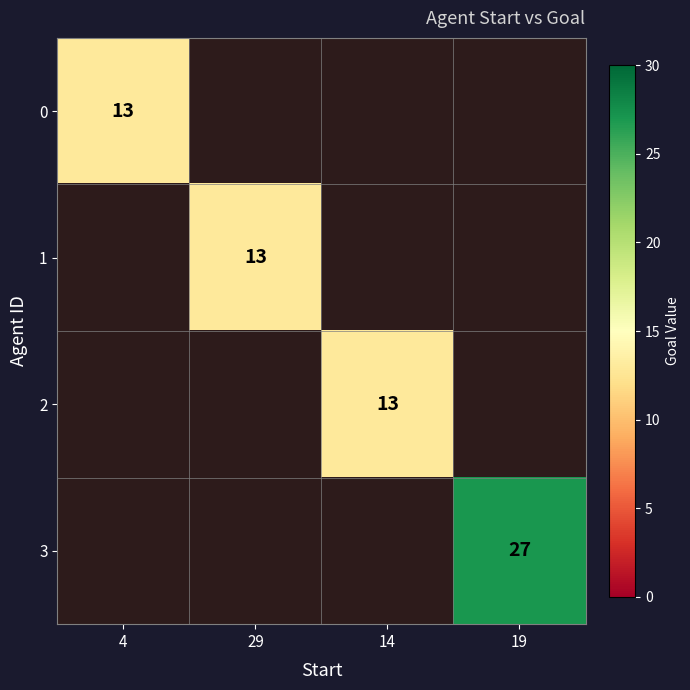

Is it true that 1 equals 13 at 29?

True